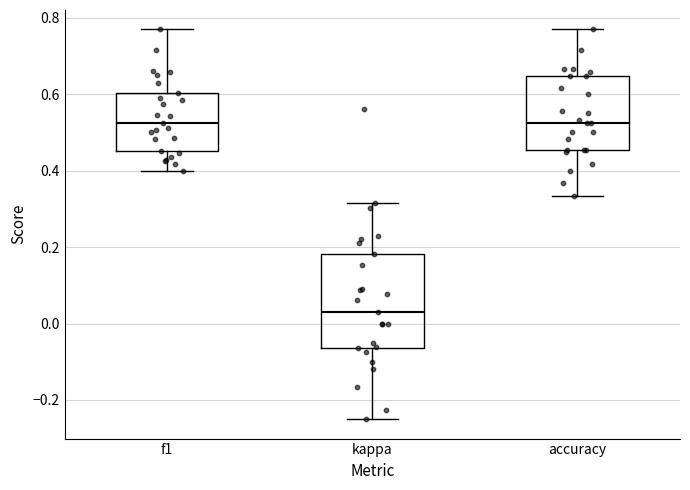

Where is the upper edge of the box for kappa on the y-axis? The values are not printed on the chart, so give them approximately, as read against the axis.

0.18